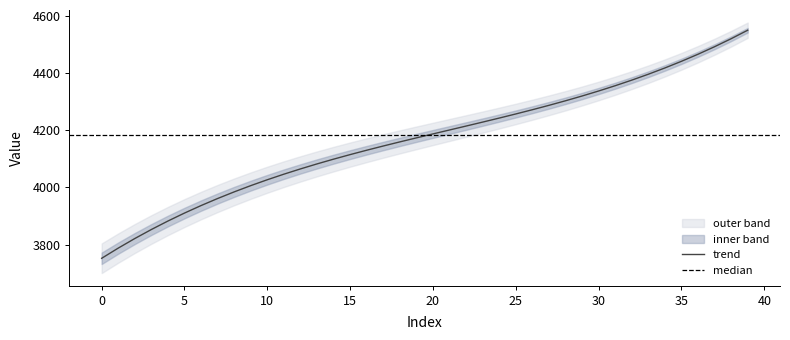

How many data points are less than 4187?

20